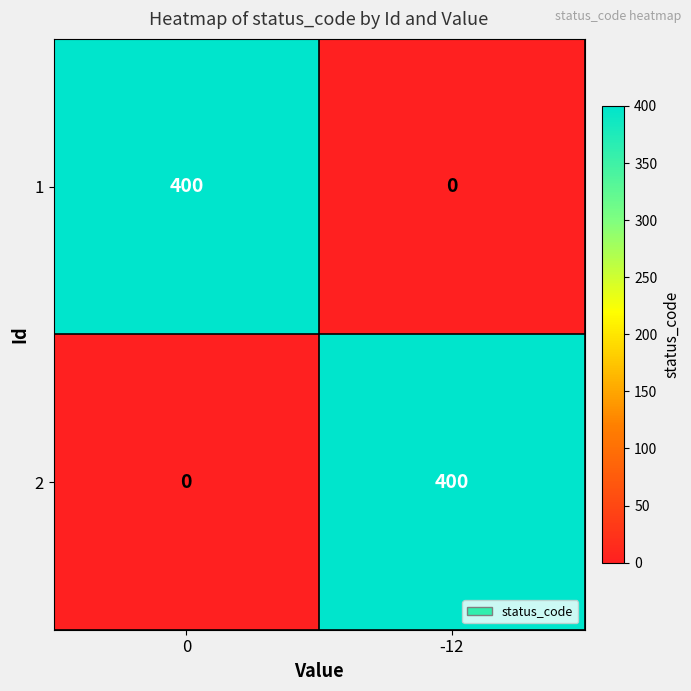

What is the sum of the 1 values at 0 and -12?

400